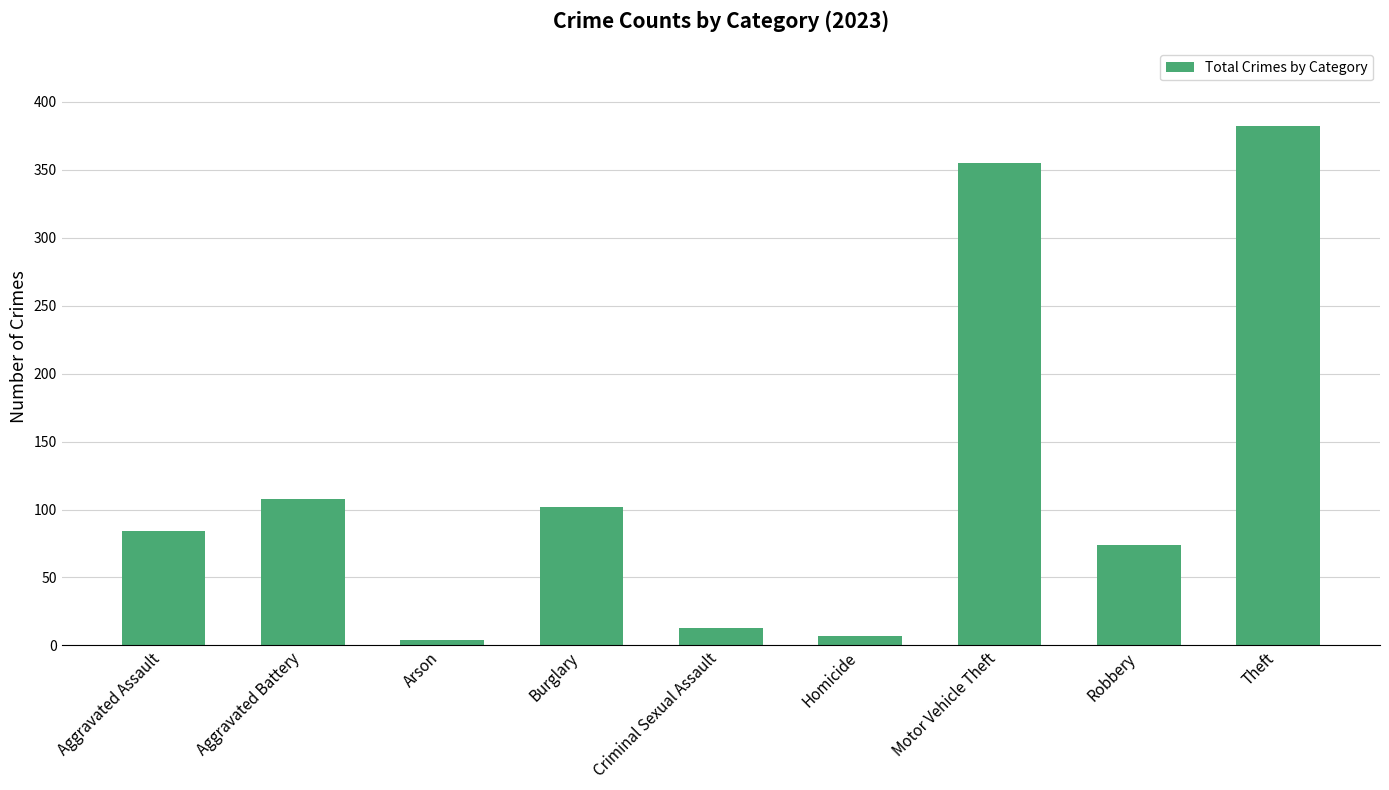

True or false: the data shows 4 at Arson.

True